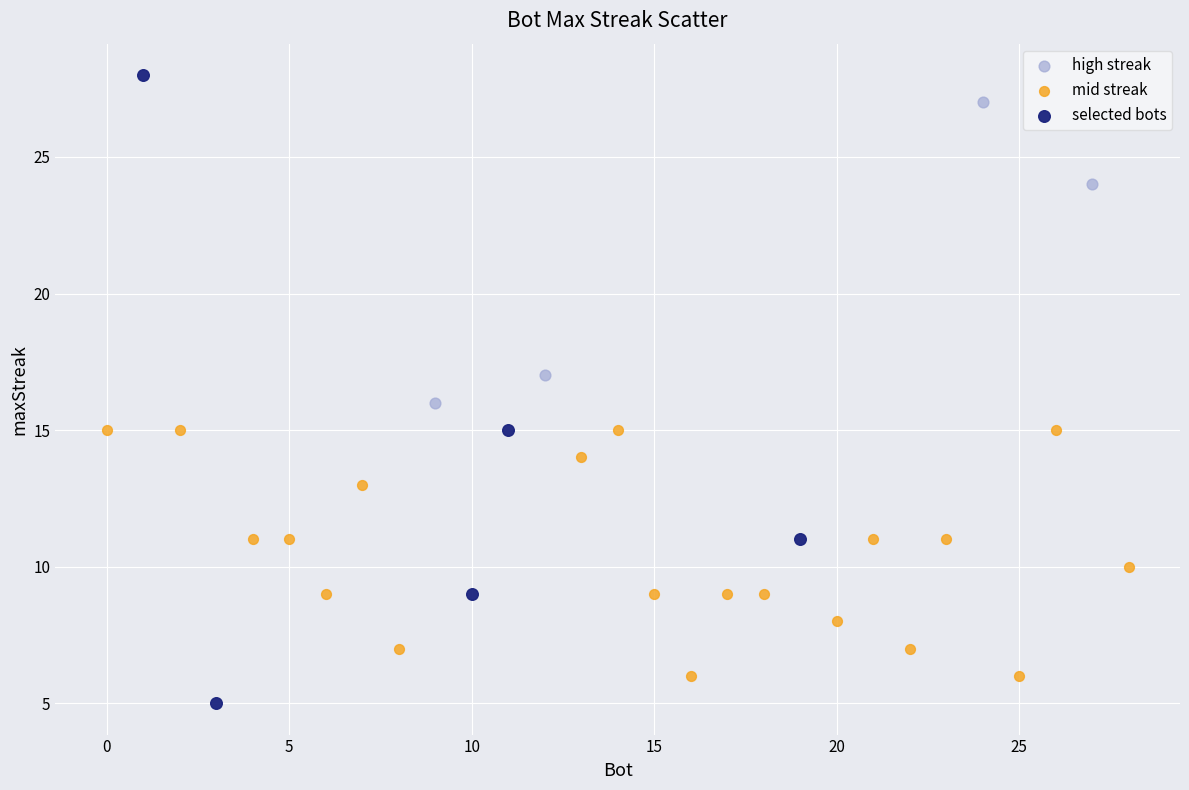

Which series has the widest spread of Y values?

selected bots